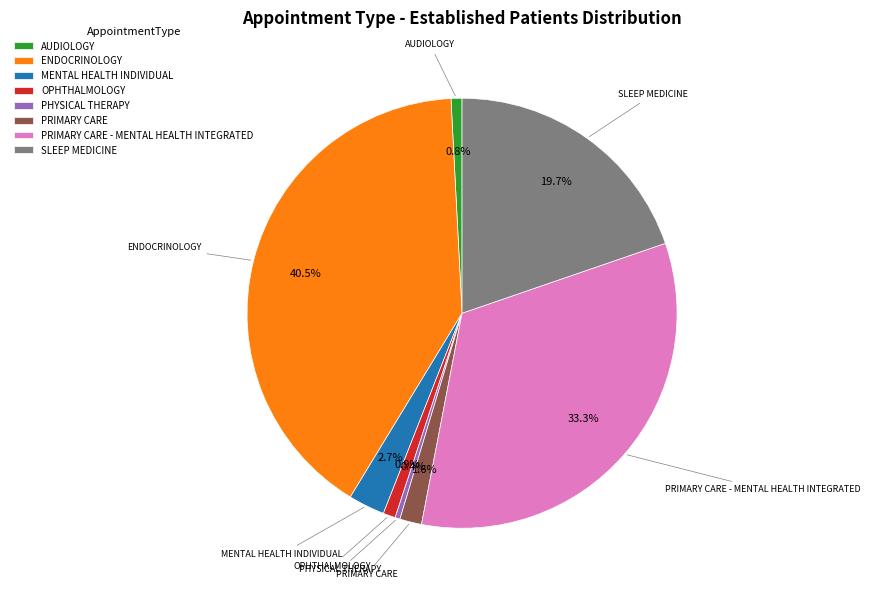

Does SLEEP MEDICINE represent more than half of the total?

No